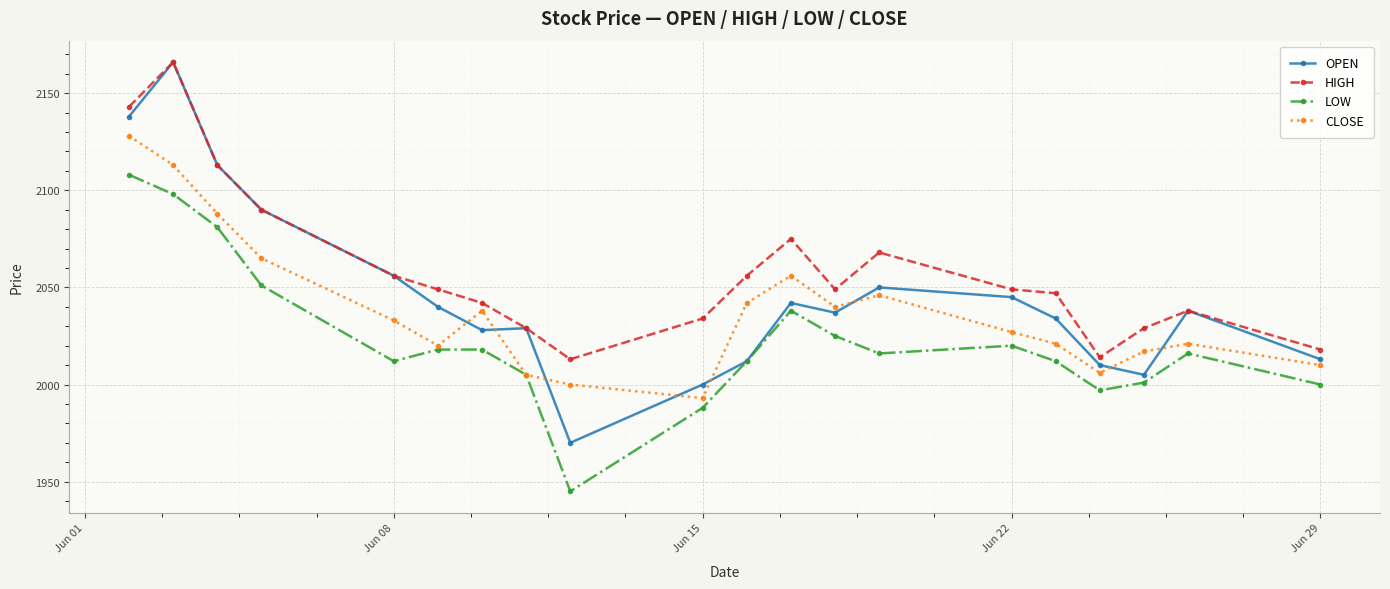

True or false: HIGH and LOW cross at least once.

False